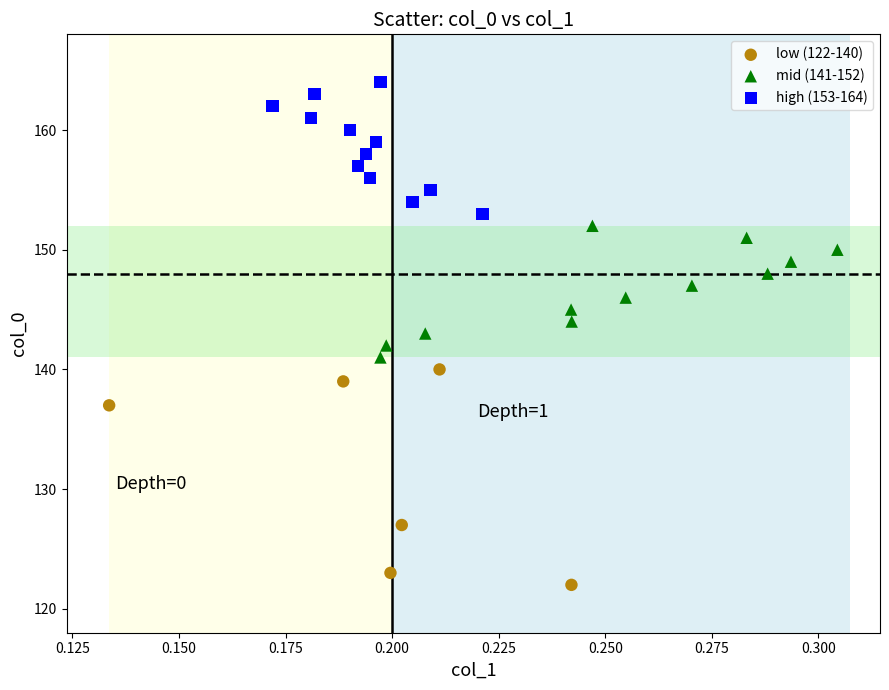

Which series has the widest spread of Y values?

low (122-140)